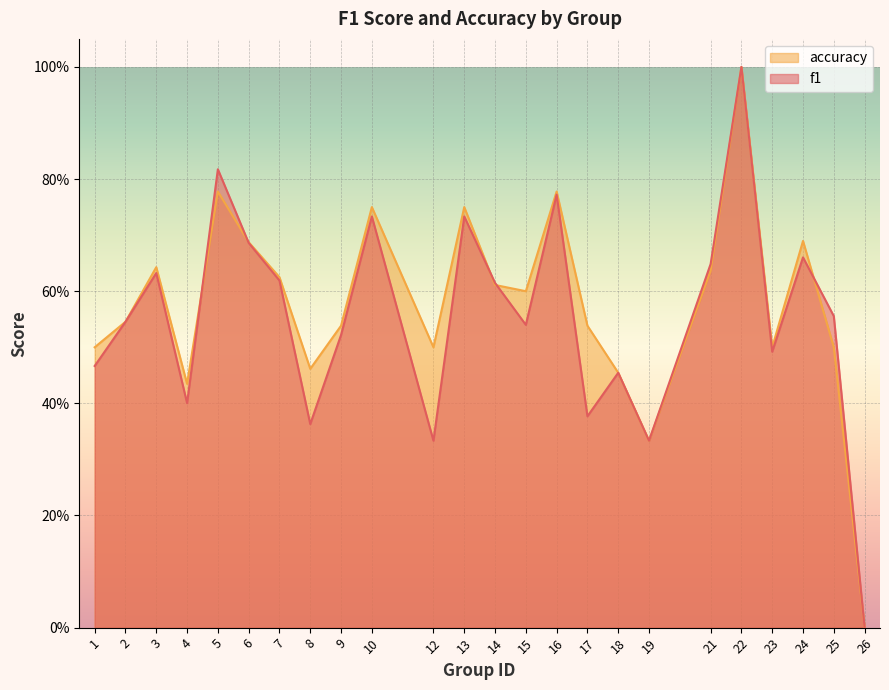

What is the sum of all accuracy values?

13.9